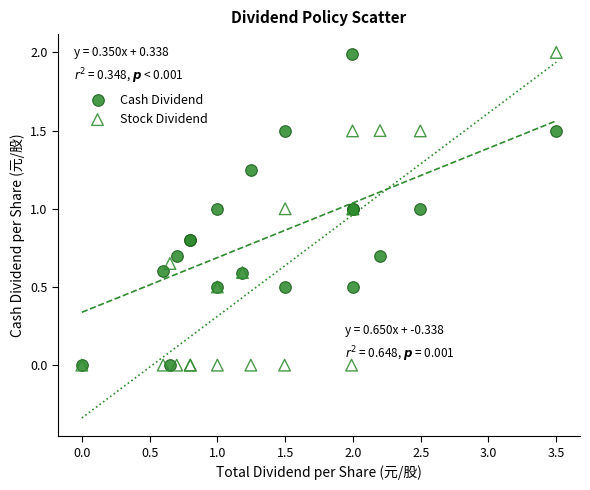

What is the X range (max minus min) for the scatter plot?

3.5